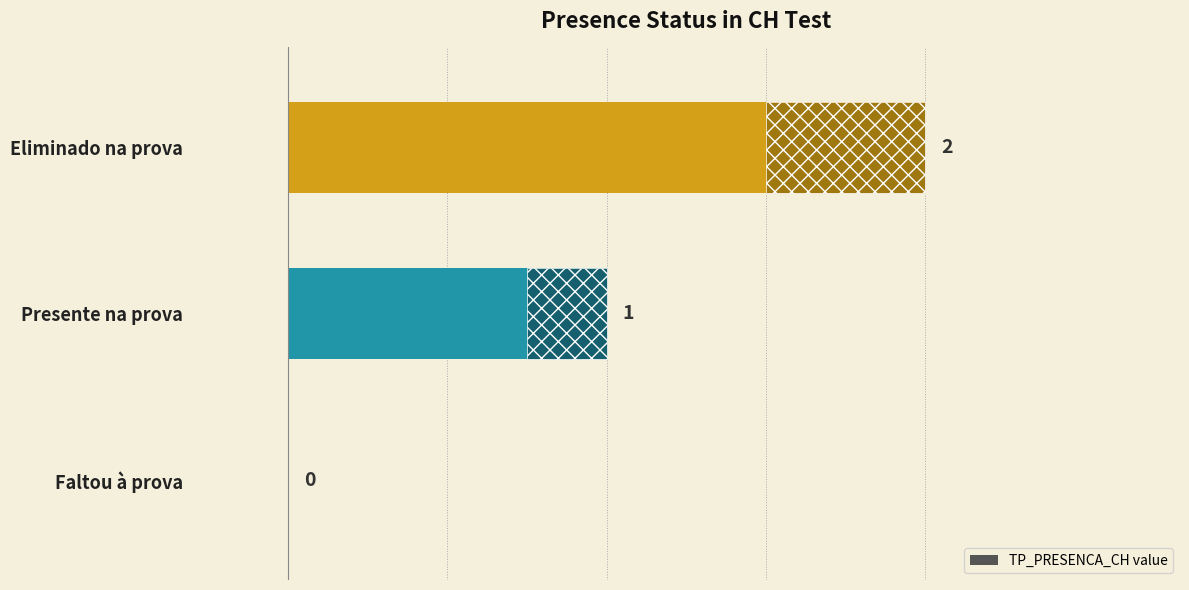

Count the values in the range 0 to 2.

3